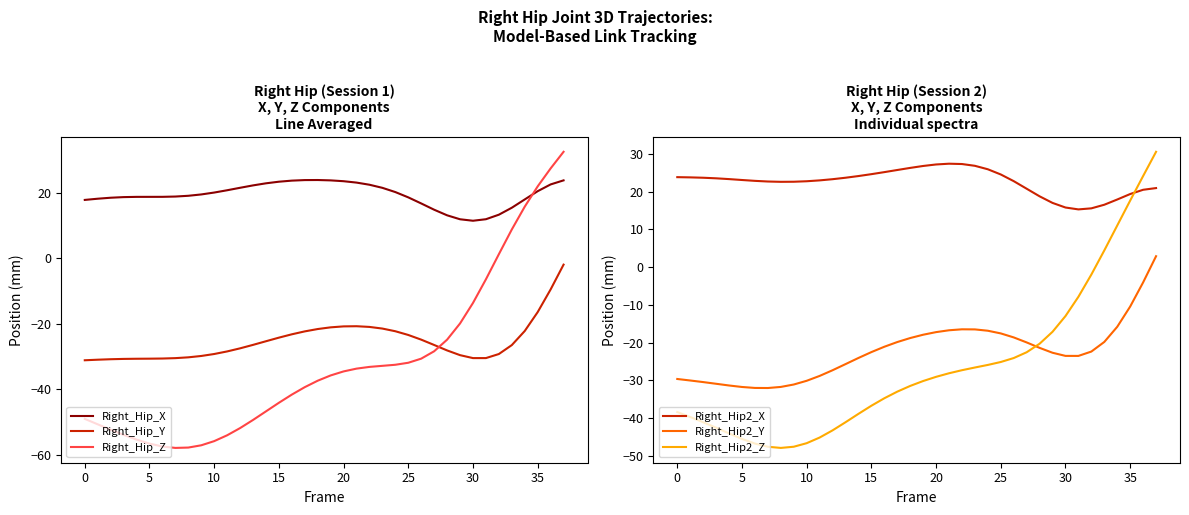

How many data points in Right_Hip2_X are less than 23?

18